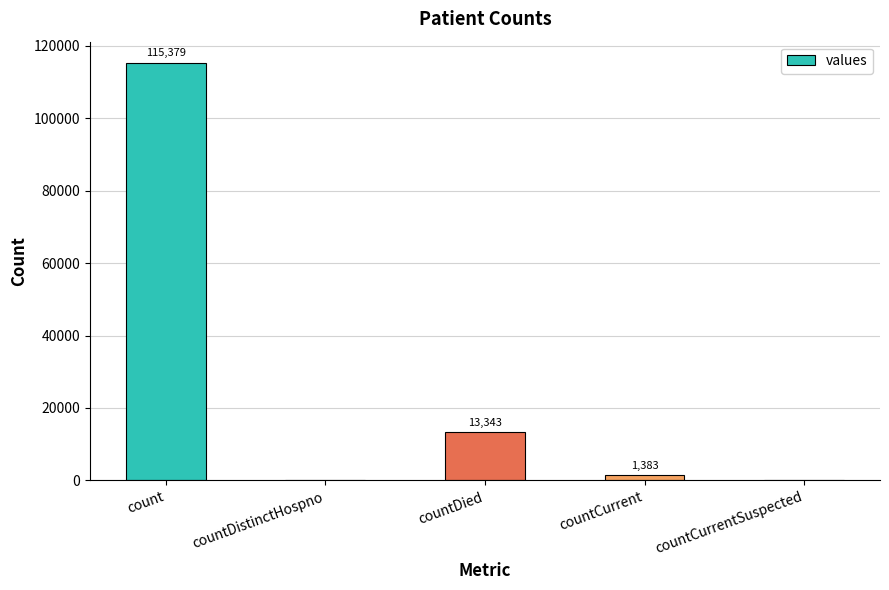

Reading left to right, transcribe all the data shown in this chart.

count=115379	countDistinctHospno=0	countDied=13343	countCurrent=1383	countCurrentSuspected=0